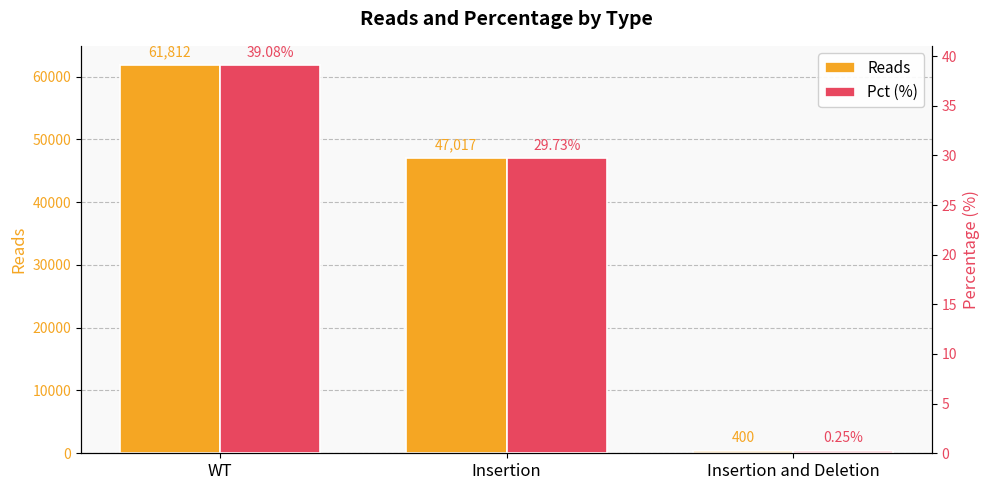

What is the sum of all Reads values?

109229.0